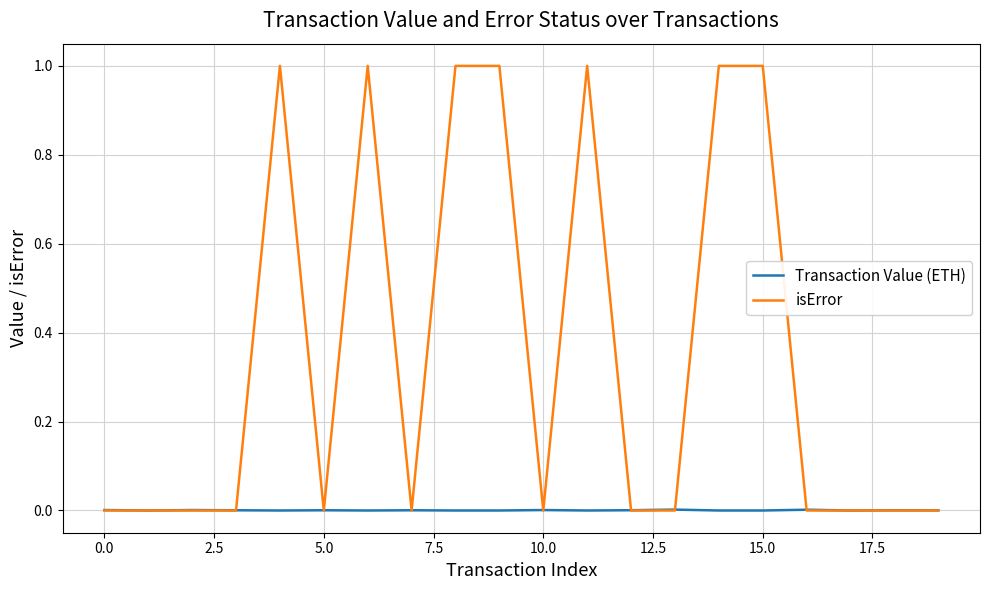

List the series in order of their peak value, highest first.

isError, Transaction Value (ETH)